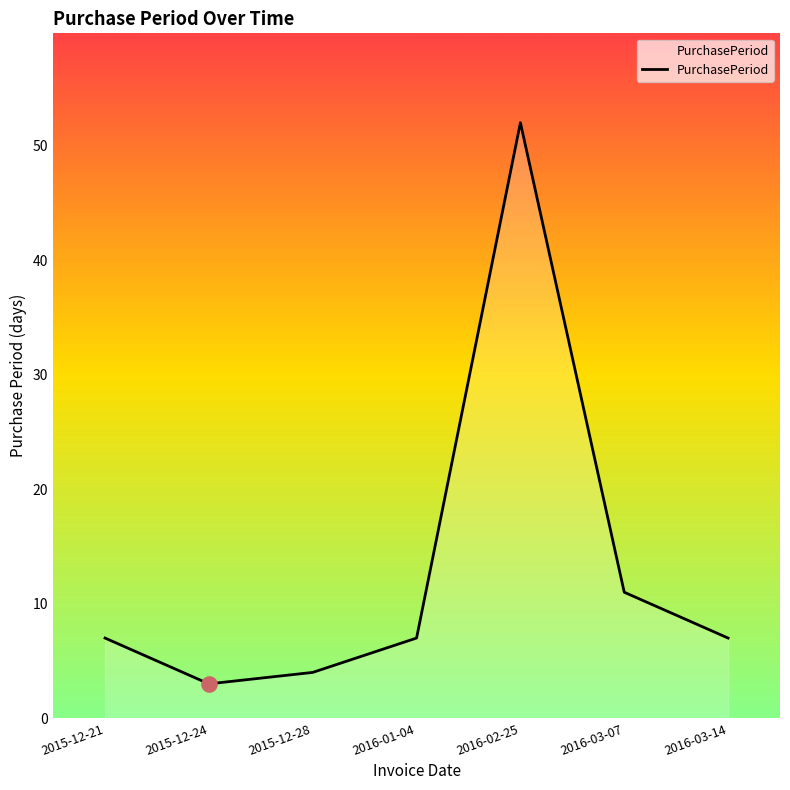

Approximately how many times larger is the value at 2015-12-24 compared to 2015-12-21?

0.4